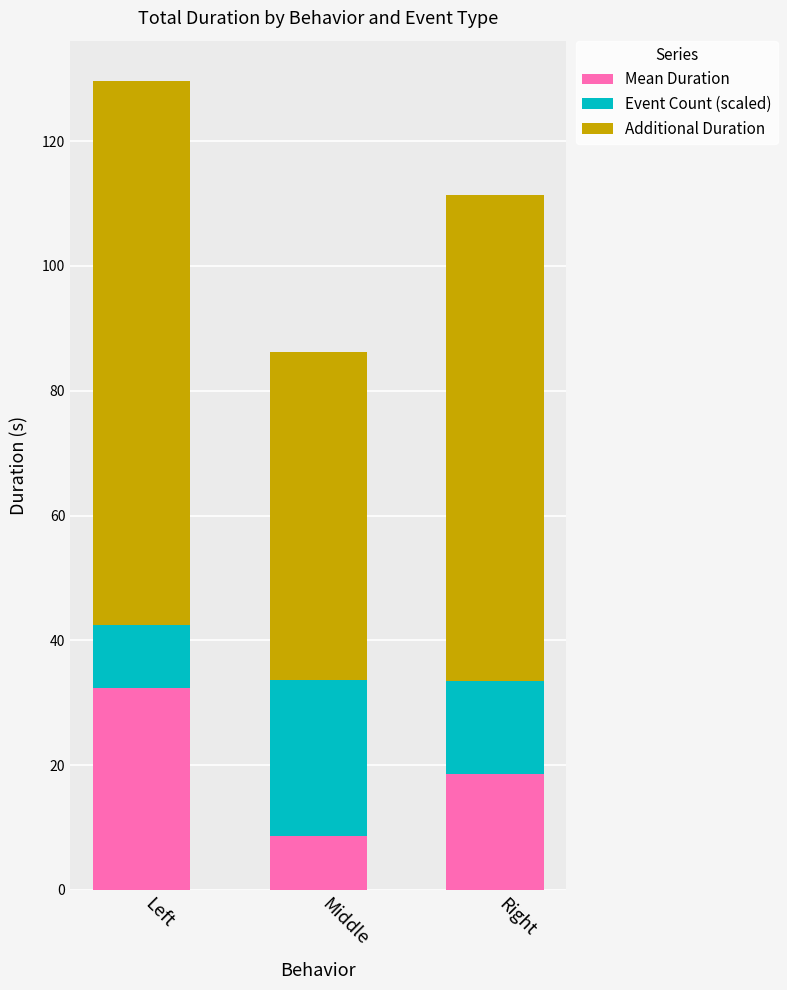

Reading left to right, what are the values for Mean Duration?

32.4	8.6	18.6